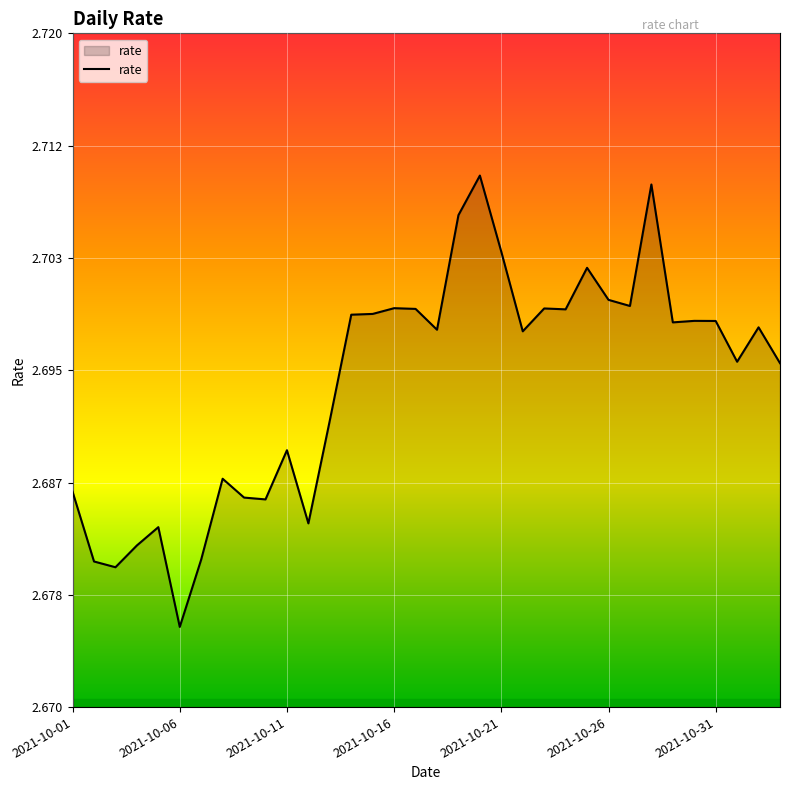

Does the chart have visible grid lines?

Yes